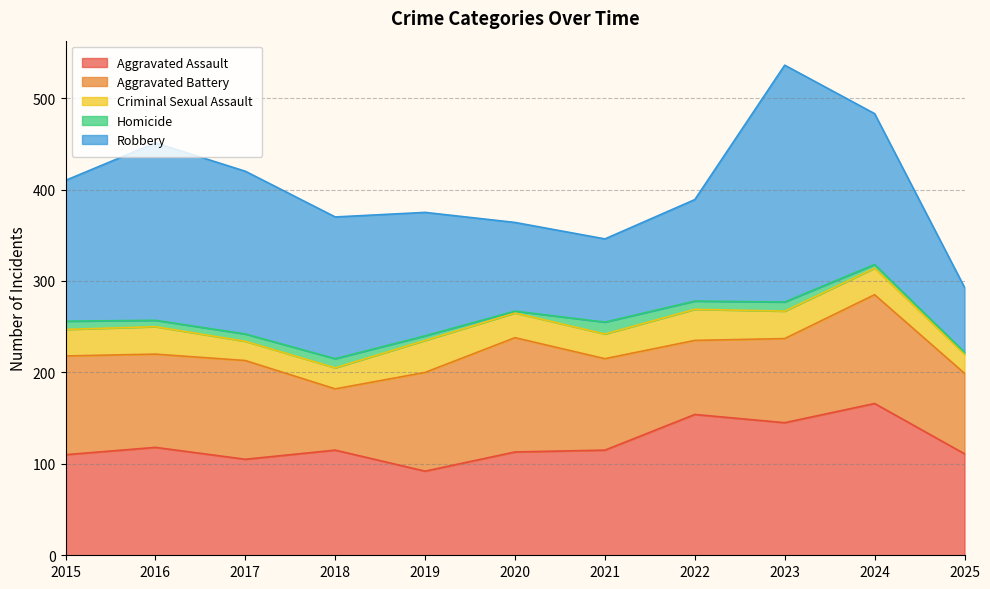

Where is Aggravated Assault nearest to the value 129?

2016